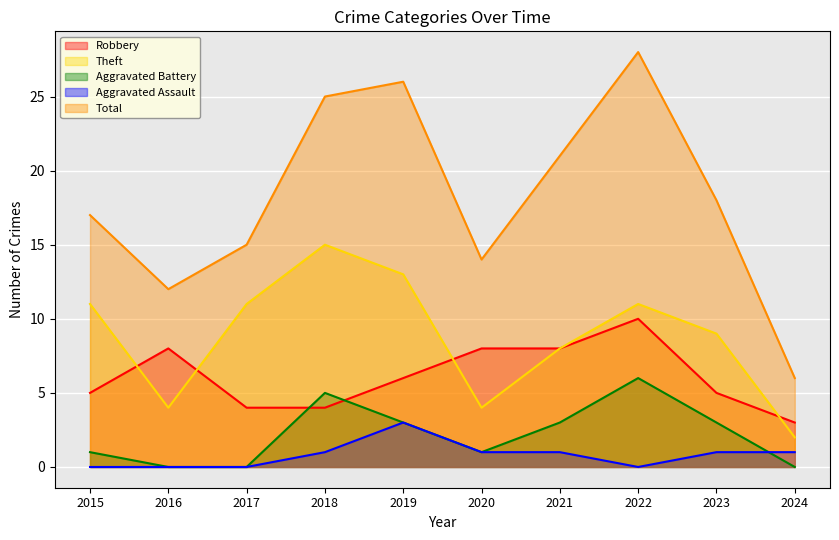

Which category has the lowest value across all series?

2016